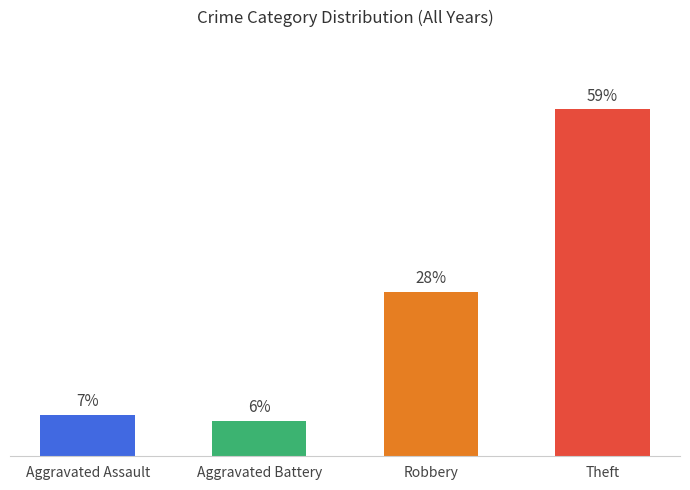

Where is the data nearest to the value 32?

Robbery